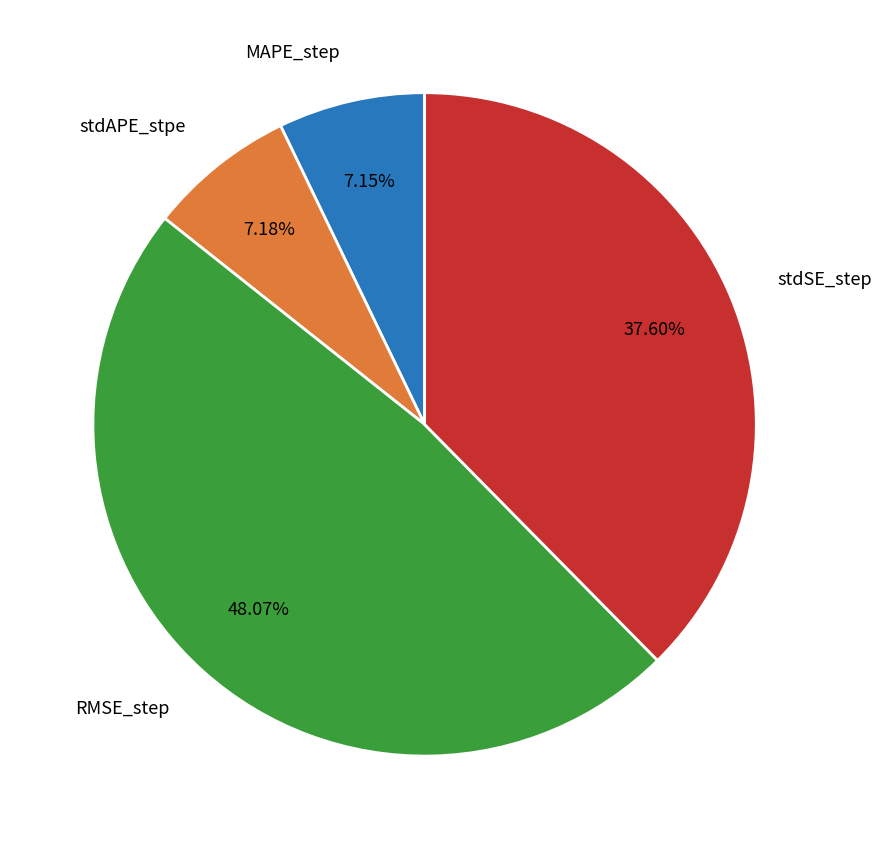

How many slices are in this pie chart?

4